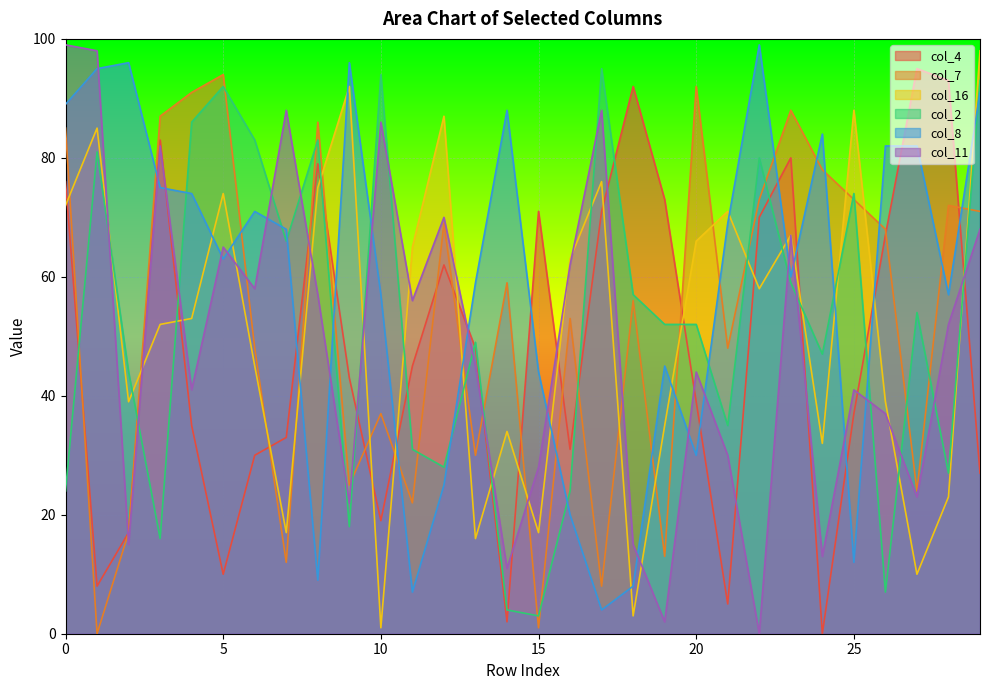

Reading left to right, list all the values displayed in this chart.

col_4: 0=76	1=8	2=17	3=83	4=35	5=10	6=30	7=33	8=79	9=43	10=19	11=45	12=62	13=48	14=2	15=71	16=31	17=71	18=92	19=73	20=39	21=5	22=70	23=80	24=0	25=37	26=67	27=95	28=93	29=27
col_7: 0=85	1=0	2=17	3=87	4=91	5=94	6=48	7=12	8=86	9=25	10=37	11=22	12=69	13=30	14=59	15=1	16=53	17=8	18=56	19=13	20=92	21=48	22=73	23=88	24=78	25=73	26=68	27=24	28=72	29=71
col_16: 0=72	1=85	2=39	3=52	4=53	5=74	6=45	7=17	8=75	9=92	10=1	11=65	12=87	13=16	14=34	15=17	16=63	17=76	18=3	19=35	20=66	21=71	22=58	23=67	24=32	25=88	26=39	27=10	28=23	29=98
col_2: 0=24	1=81	2=44	3=16	4=86	5=92	6=83	7=66	8=83	9=18	10=94	11=31	12=28	13=49	14=4	15=3	16=24	17=95	18=57	19=52	20=52	21=35	22=80	23=59	24=47	25=74	26=7	27=54	28=27	29=93
col_8: 0=89	1=95	2=96	3=75	4=74	5=63	6=71	7=68	8=9	9=96	10=57	11=7	12=25	13=59	14=88	15=44	16=20	17=4	18=8	19=45	20=30	21=69	22=99	23=60	24=84	25=12	26=82	27=82	28=57	29=91
col_11: 0=99	1=98	2=15	3=82	4=41	5=65	6=58	7=88	8=57	9=22	10=86	11=56	12=70	13=45	14=11	15=28	16=62	17=88	18=15	19=2	20=44	21=30	22=0	23=67	24=13	25=41	26=37	27=23	28=52	29=68